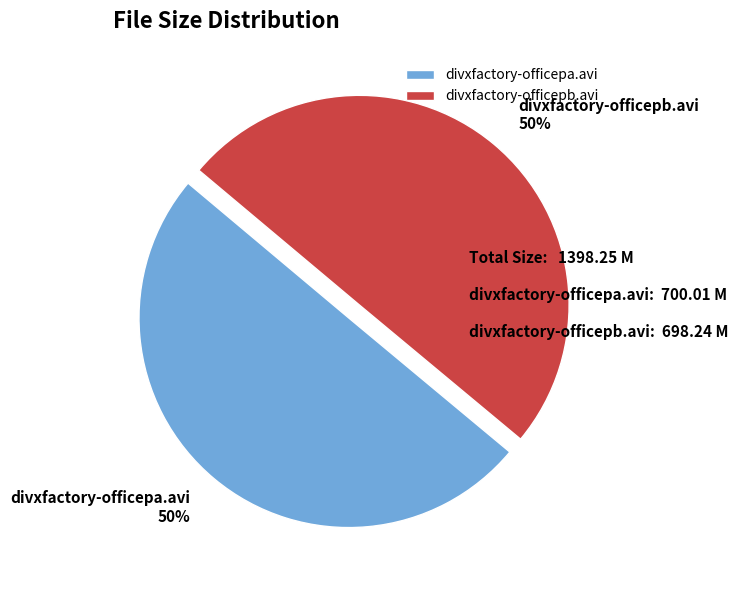

To the nearest percent, what portion does divxfactory-officepb.avi represent?

50%